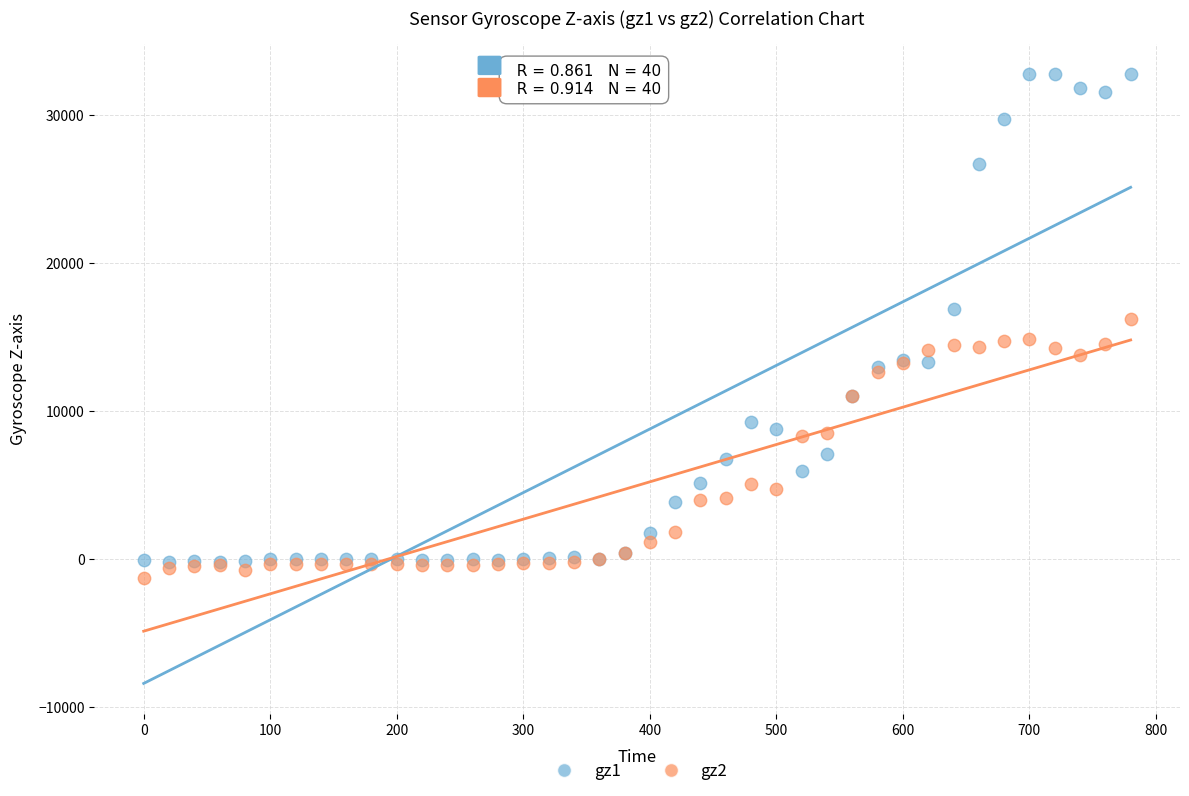

Which series reaches the minimum Y coordinate?

gz2